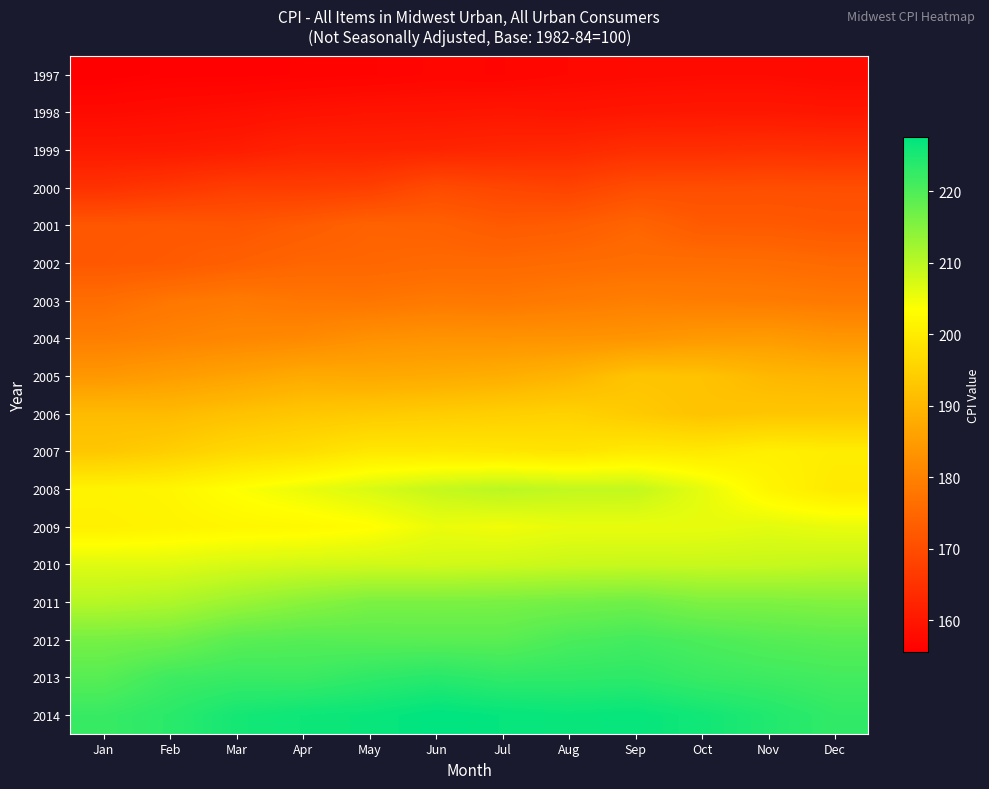

Reading left to right, what are all the values shown in this chart?

1997: Jan=155.5	Feb=155.9	Mar=155.9	Apr=156.1	May=156.3	Jun=156.7	Jul=156.6	Aug=157.2	Sep=157.5	Oct=157.7	Nov=157.7	Dec=157.3
1998: Jan=157.6	Feb=158.0	Mar=158.4	Apr=159.0	May=159.4	Jun=159.5	Jul=159.8	Aug=159.5	Sep=159.9	Oct=160.1	Nov=160.1	Dec=159.8
1999: Jan=160.4	Feb=160.5	Mar=161.0	Apr=162.2	May=162.2	Jun=162.5	Jul=162.9	Aug=163.2	Sep=164.3	Oct=164.3	Nov=164.6	Dec=164.4
2000: Jan=164.9	Feb=165.9	Mar=167.1	Apr=167.0	May=167.5	Jun=169.7	Jul=168.8	Aug=168.2	Sep=170.0	Oct=170.1	Nov=170.3	Dec=170.2
2001: Jan=171.9	Feb=172.1	Mar=171.7	Apr=172.8	May=174.2	Jun=173.8	Jul=172.5	Aug=173.0	Sep=174.6	Oct=172.6	Nov=172.5	Dec=171.9
2002: Jan=172.1	Feb=172.5	Mar=173.6	Apr=174.7	May=174.8	Jun=175.3	Jul=175.3	Aug=175.8	Sep=176.2	Oct=176.3	Nov=176.1	Dec=175.5
2003: Jan=176.2	Feb=177.8	Mar=178.6	Apr=177.8	May=177.7	Jun=178.4	Jul=178.1	Aug=178.8	Sep=179.5	Oct=179.1	Nov=178.9	Dec=178.4
2004: Jan=179.4	Feb=180.2	Mar=181.0	Apr=181.5	May=182.9	Jun=183.3	Jul=183.2	Aug=183.3	Sep=183.6	Oct=184.5	Nov=184.8	Dec=183.8
2005: Jan=184.1	Feb=185.2	Mar=186.3	Apr=187.7	May=187.4	Jun=187.8	Jul=188.4	Aug=189.7	Sep=192.5	Oct=192.1	Nov=190.3	Dec=189.7
2006: Jan=190.8	Feb=190.7	Mar=192.0	Apr=193.0	May=193.6	Jun=194.1	Jul=194.6	Aug=195.1	Sep=193.7	Oct=192.3	Nov=192.8	Dec=192.9
2007: Jan=193.1	Feb=194.5	Mar=196.4	Apr=197.4	May=199.2	Jun=199.3	Jul=199.0	Aug=198.6	Sep=199.7	Oct=199.5	Nov=200.8	Dec=200.2
2008: Jan=201.4	Feb=201.9	Mar=203.7	Apr=205.4	May=207.2	Jun=209.0	Jul=210.1	Aug=209.4	Sep=209.3	Oct=206.0	Nov=201.7	Dec=199.6
2009: Jan=200.8	Feb=201.5	Mar=202.0	Apr=202.3	May=203.2	Jun=205.3	Jul=204.8	Aug=205.6	Sep=205.6	Oct=205.7	Nov=206.2	Dec=205.6
2010: Jan=206.6	Feb=206.6	Mar=207.4	Apr=207.8	May=208.0	Jun=207.9	Jul=208.2	Aug=208.6	Sep=208.8	Oct=208.7	Nov=208.8	Dec=209.3
2011: Jan=210.4	Feb=211.1	Mar=213.0	Apr=214.5	May=215.9	Jun=216.0	Jul=216.1	Aug=216.6	Sep=217.0	Oct=215.7	Nov=215.6	Dec=215.2
2012: Jan=216.4	Feb=216.9	Mar=219.0	Apr=219.4	May=219.1	Jun=219.0	Jul=219.0	Aug=220.5	Sep=221.1	Oct=220.4	Nov=219.5	Dec=219.0
2013: Jan=219.3	Feb=221.6	Mar=222.1	Apr=221.9	May=223.0	Jun=223.8	Jul=222.9	Aug=223.0	Sep=223.3	Oct=222.2	Nov=221.7	Dec=221.2
2014: Jan=222.2	Feb=223.5	Mar=225.5	Apr=226.2	May=226.6	Jun=227.6	Jul=227.0	Aug=226.6	Sep=226.9	Oct=225.8	Nov=224.4	Dec=222.8